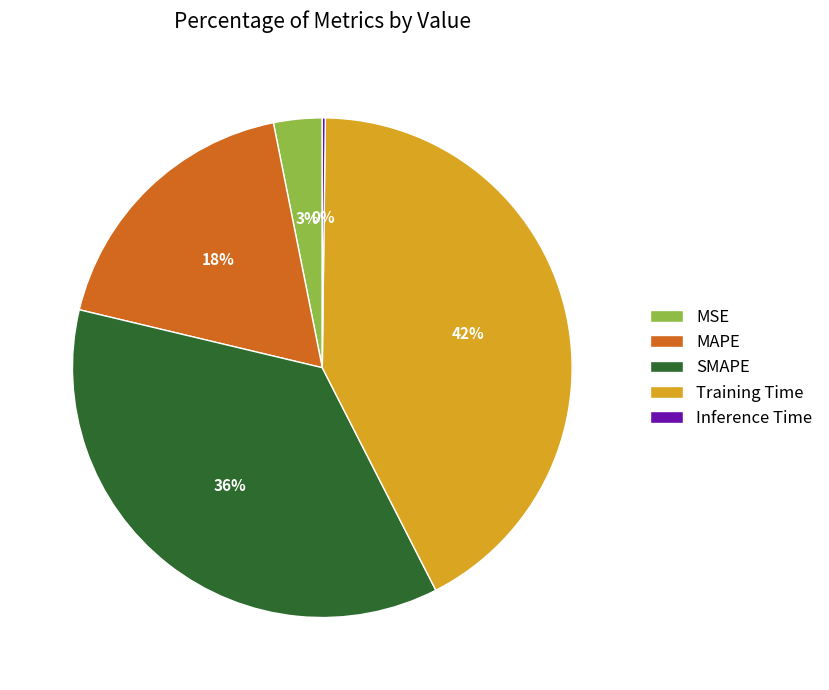

Is there any slice that represents more than half of the pie?

No